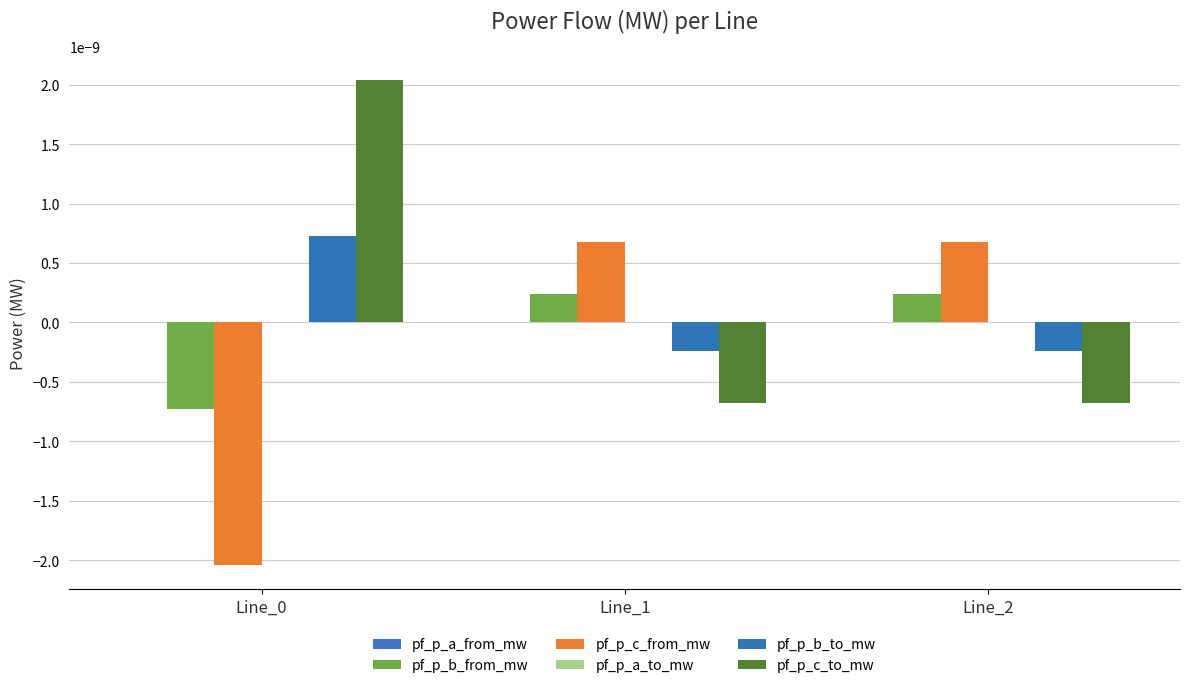

At which label is pf_p_c_from_mw closest to 0?

Line_1